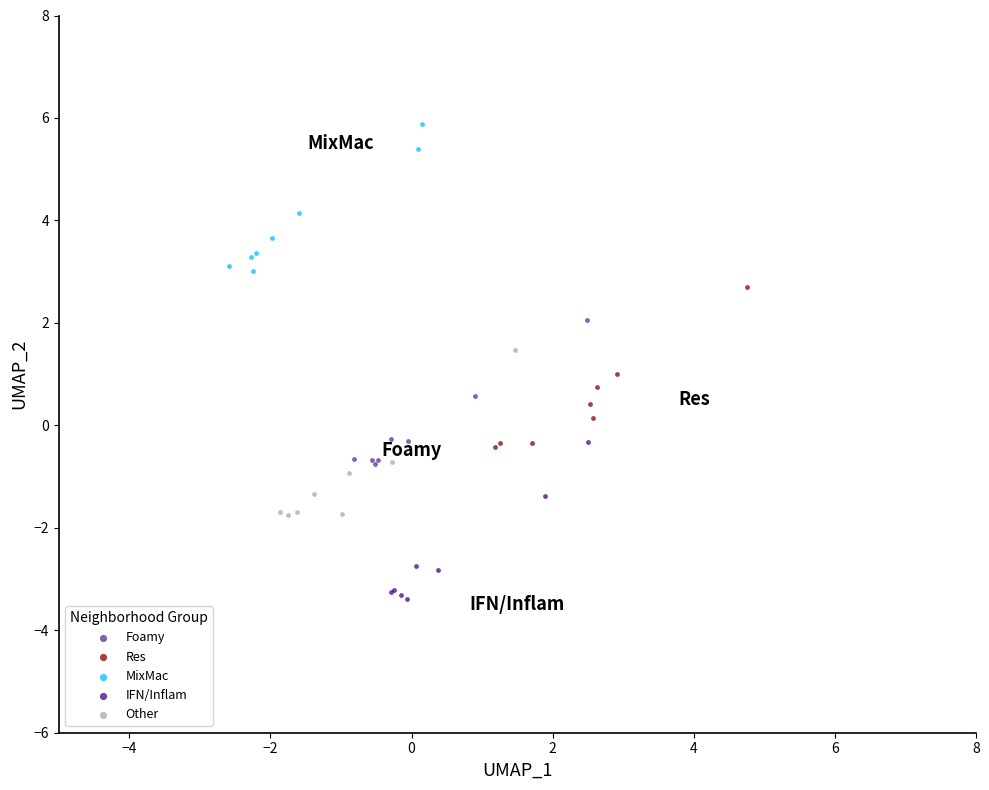

Which series reaches the maximum Y coordinate?

MixMac